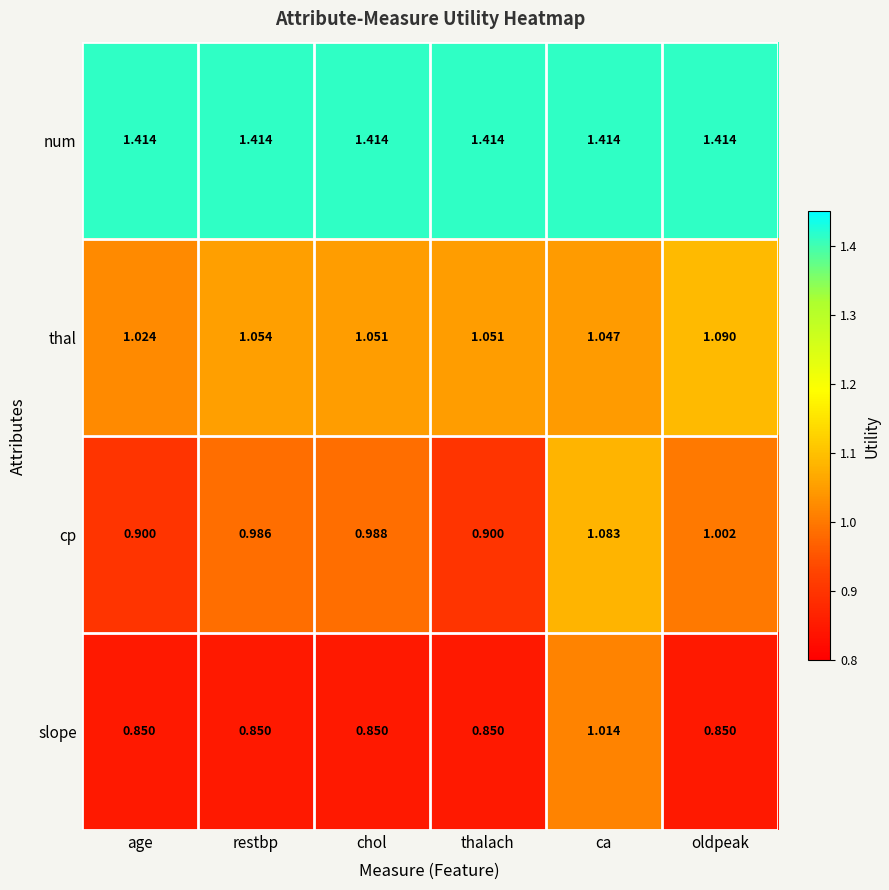

Which series has the largest total across all categories?

num